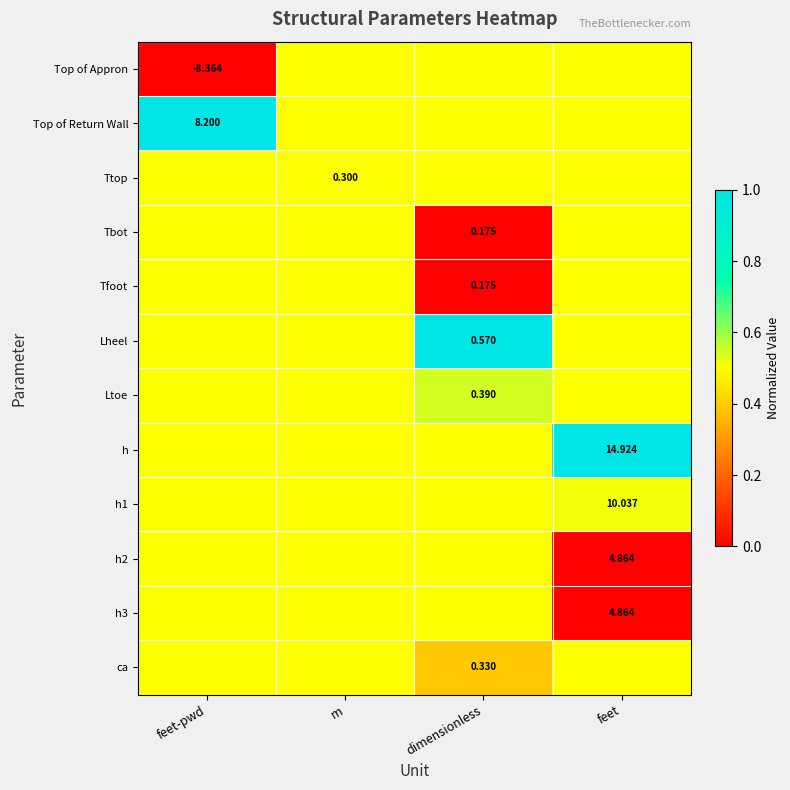

Between dimensionless and feet-pwd, which is larger?

dimensionless